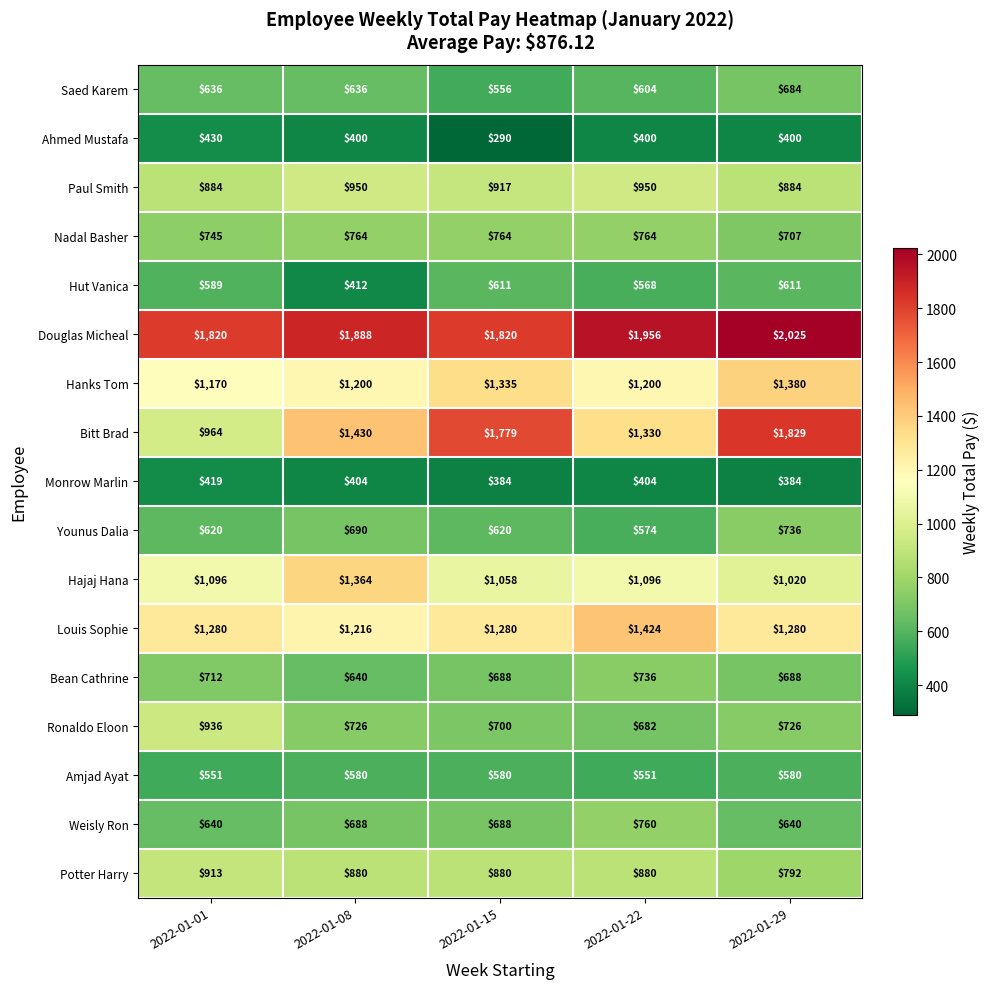

At how many categories does at least one series exceed 852?

5